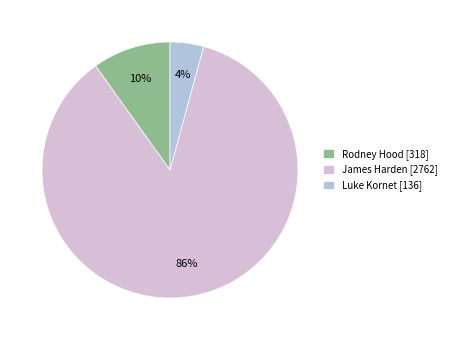

True or false: James Harden accounts for 74% of the total.

False